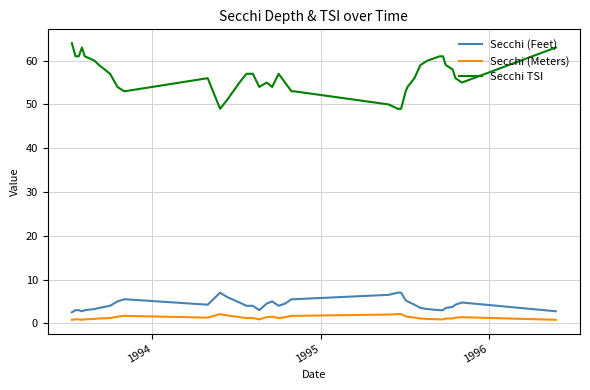

What is the maximum value for Secchi (Feet)?

7.0